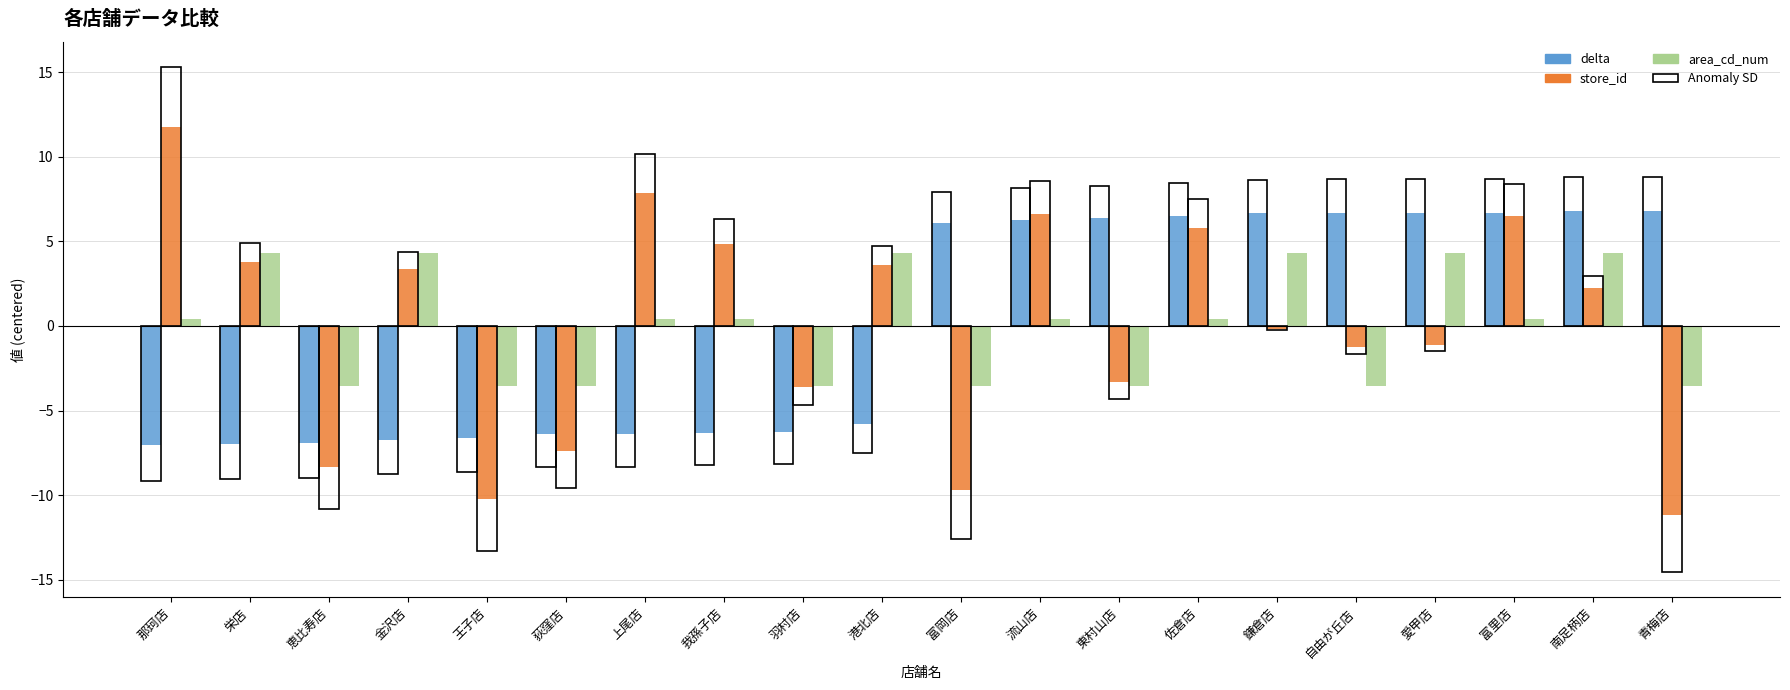

Rank the series at 金沢店 from highest to lowest value.

area_cd_num, store_id, delta